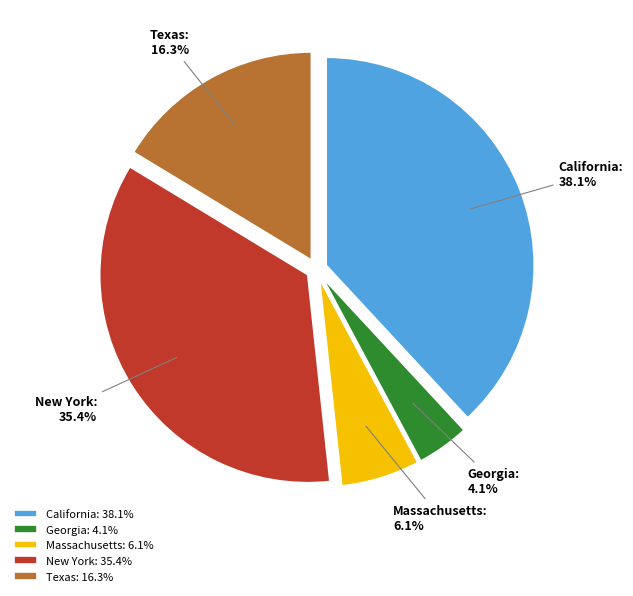

Which slice is the largest?

California